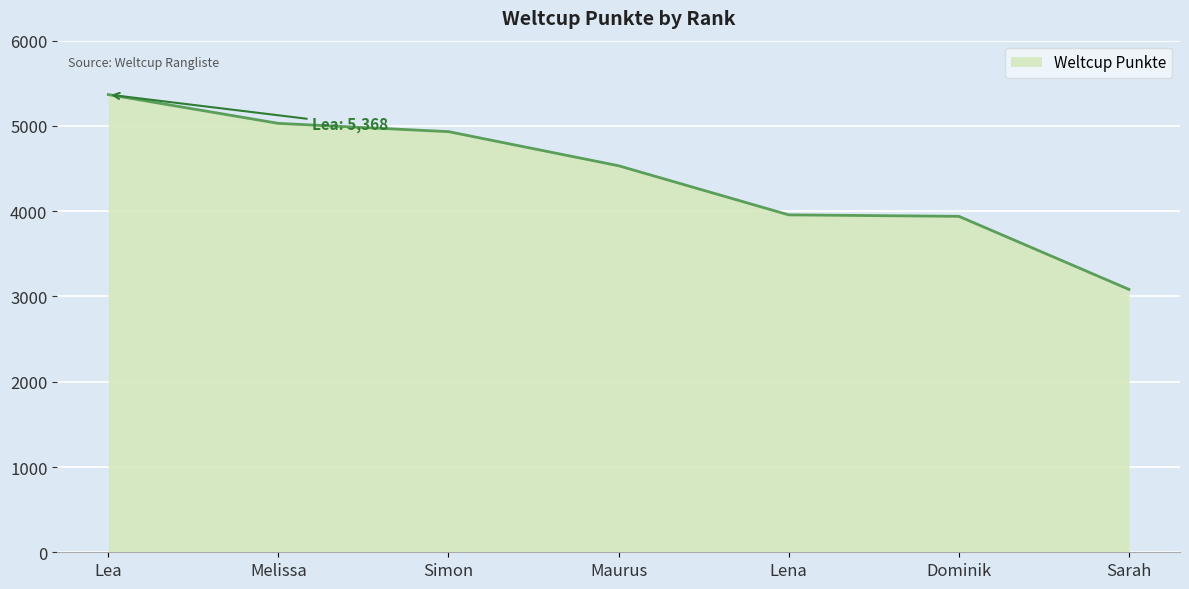

Does the chart display data point markers on the line(s)?

No